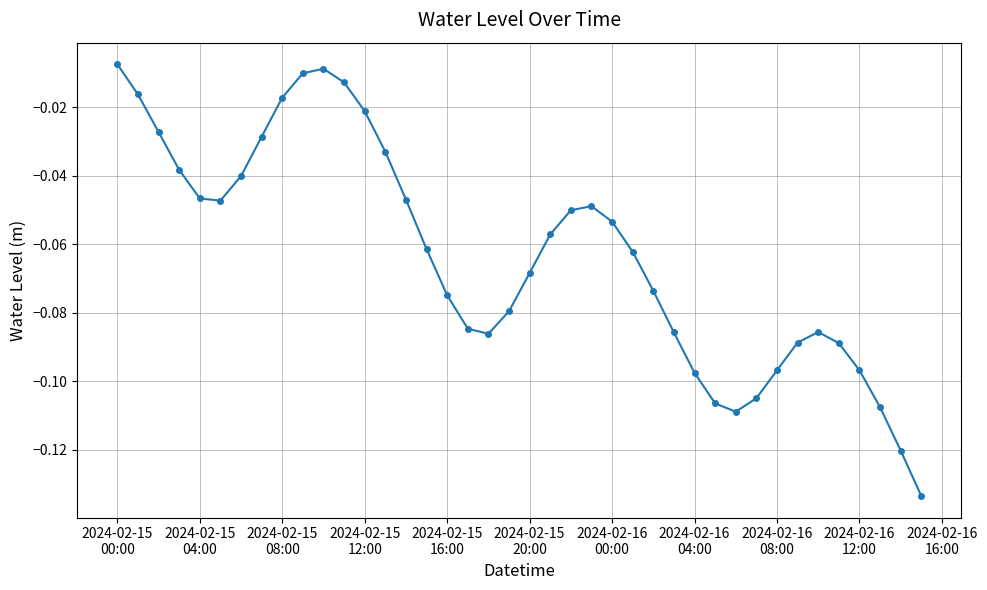

True or false: there are more than 1 points higher than both neighbors.

True